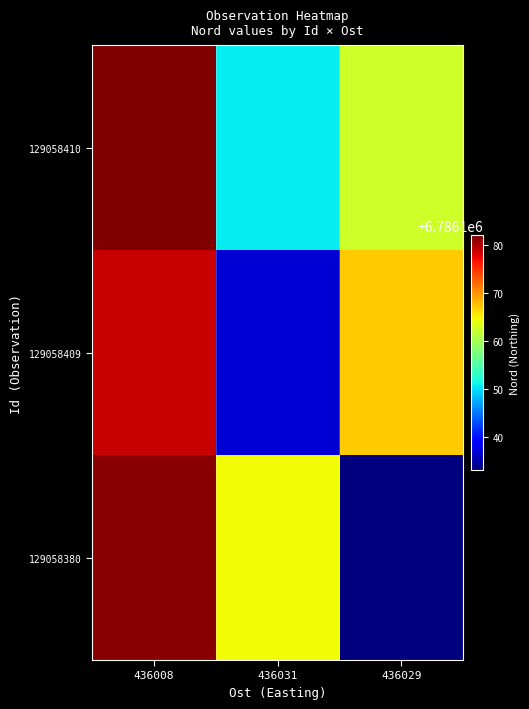

What is the difference between the highest and lowest values at 436008?

3.1